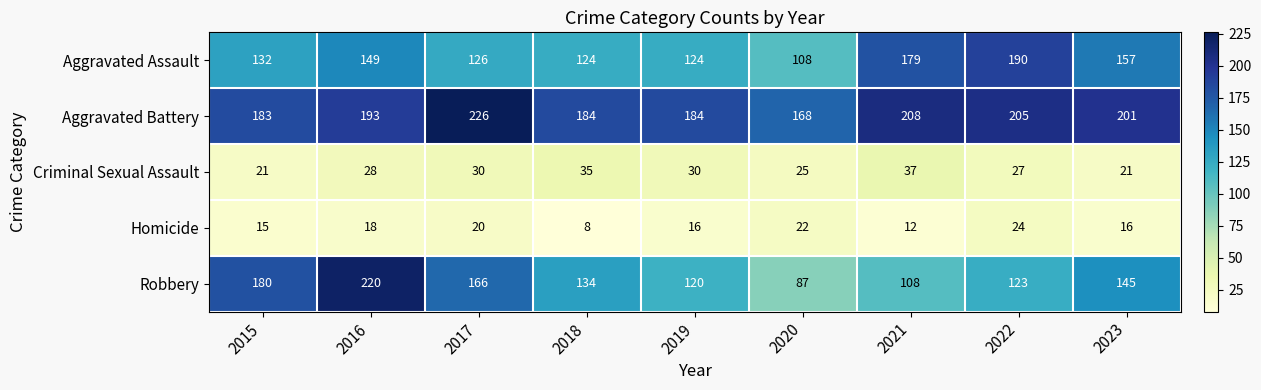

What is the sum of all Aggravated Battery values?

1752